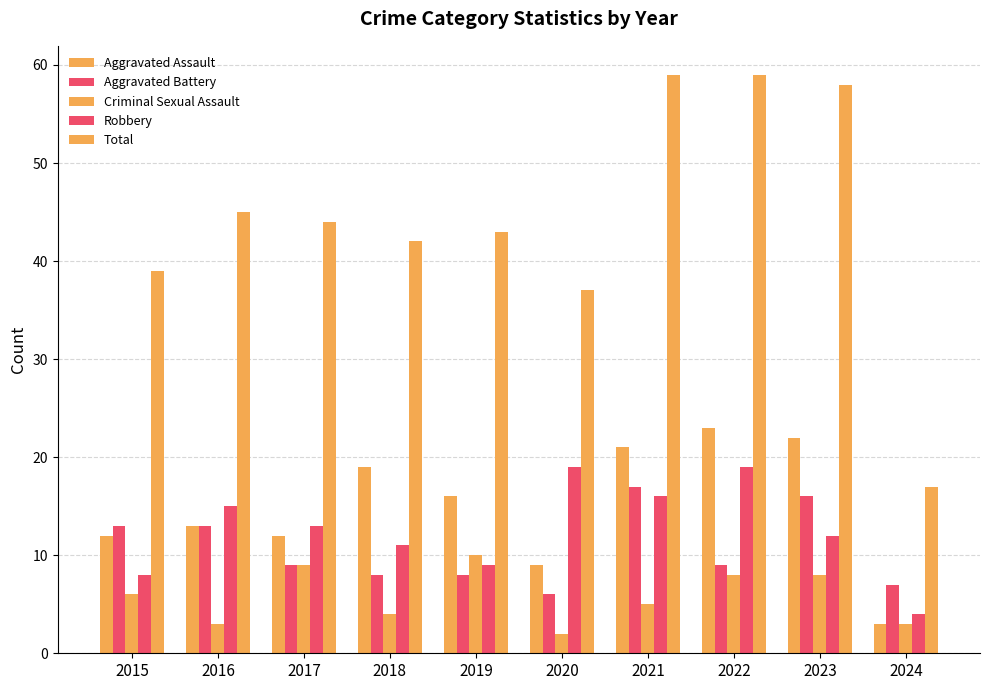

How many groups of bars are there?

10